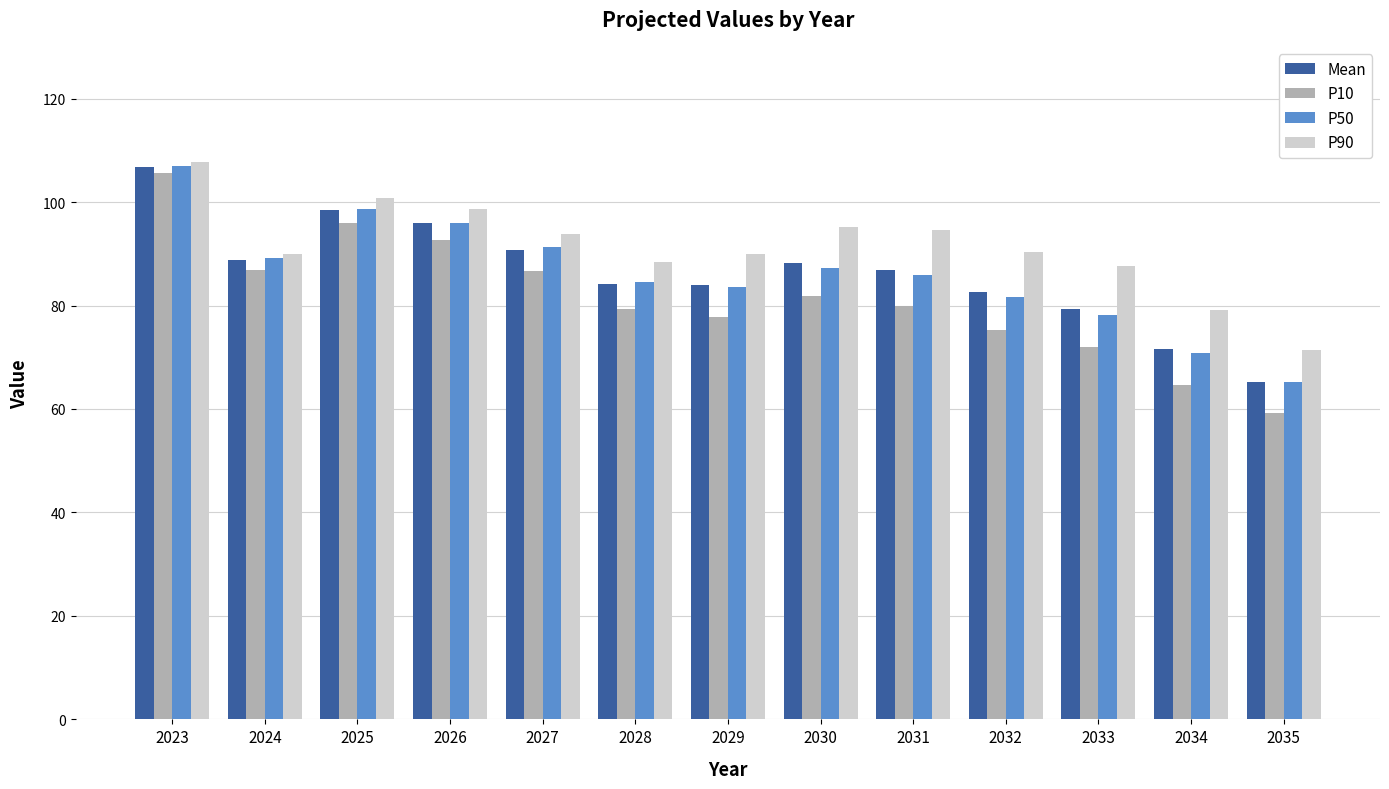

Which category has the highest value in the P90 series?

2023